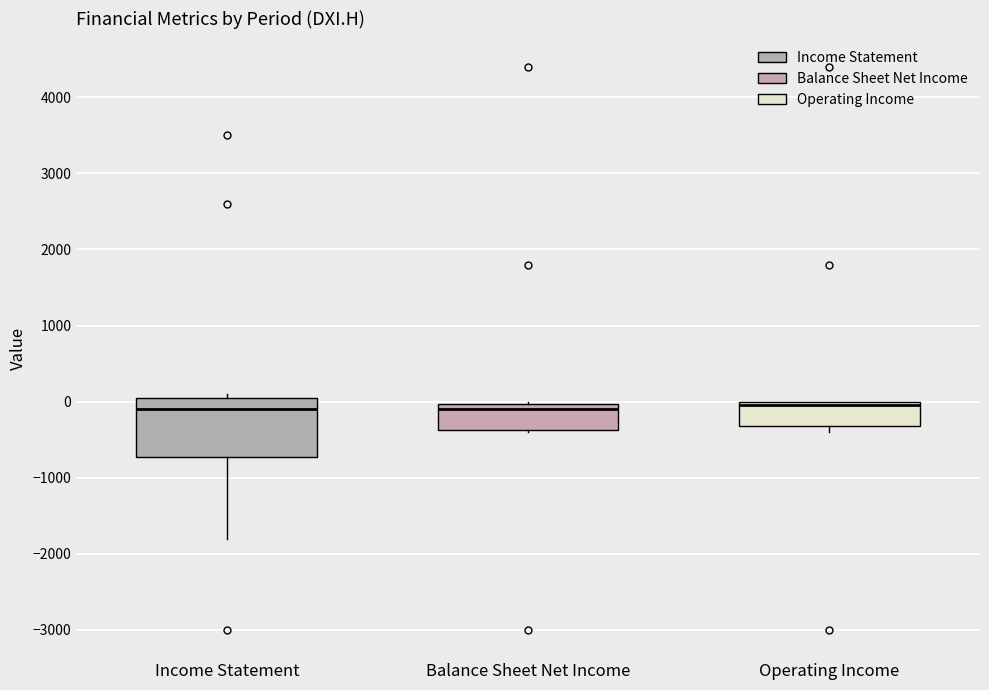

Reading left to right, read every box against the y-axis: the position of its median line, the range the box covers, and the ends of its whiskers. The values are not printed on the chart, so give them approximately, as read against the axis.

Income Statement: median -100, box -700 to 100, whiskers -1800 to 100 (just above the box's upper edge)
Balance Sheet Net Income: median -100, box -400 to 0, whiskers -400 to 0
Operating Income: median 0 (just below the box's upper edge), box -300 to 0, whiskers -400 to 0